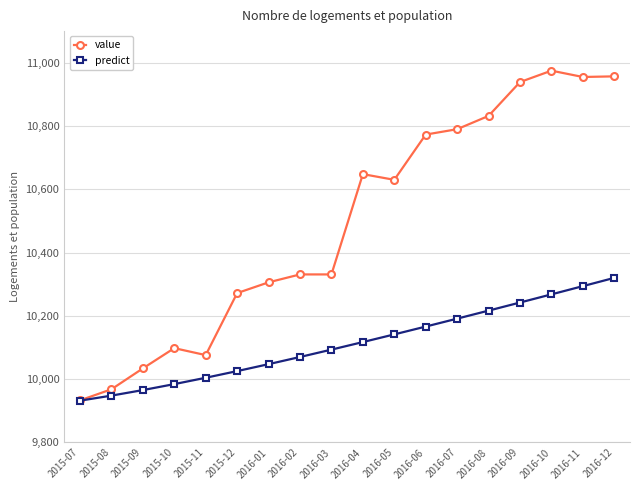

At which category is the sum across all series the highest?

2016-12